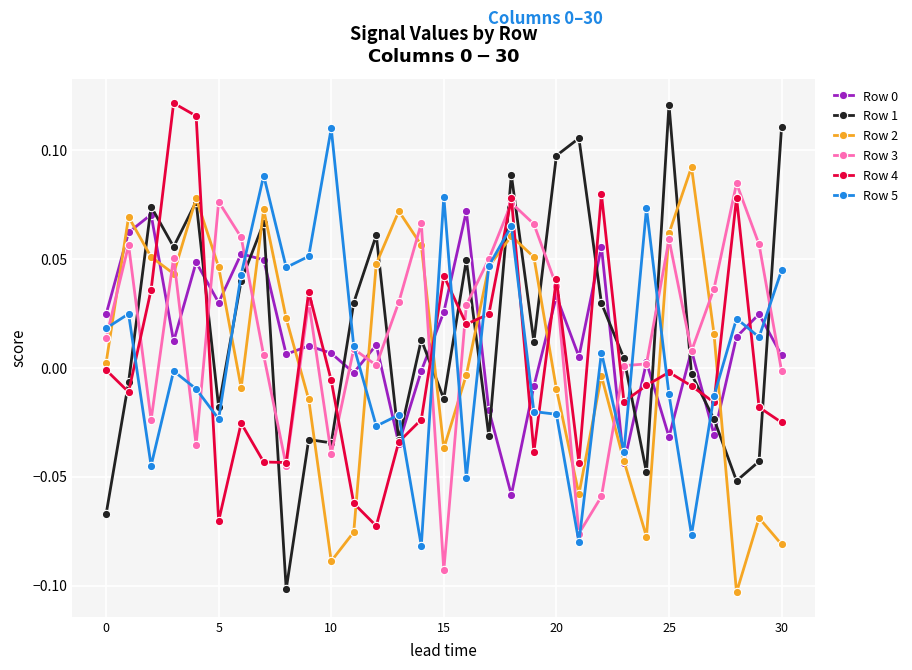

Does the chart display data point markers on the line(s)?

Yes